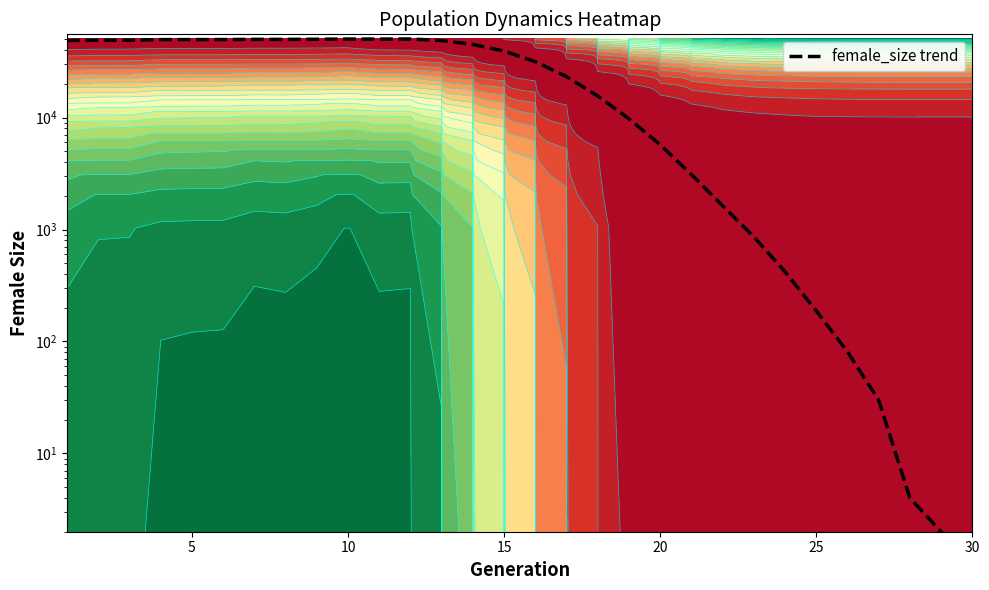

What is the sum of all values?

821946